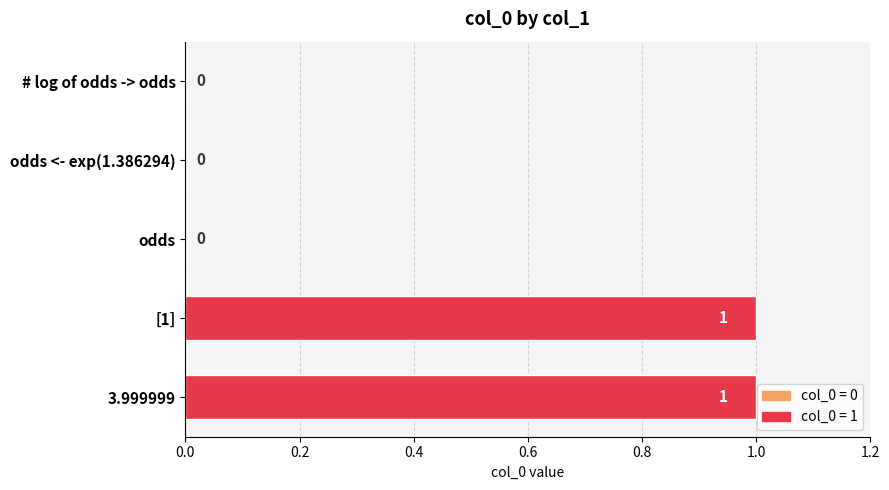

What is the sum of all values?

2